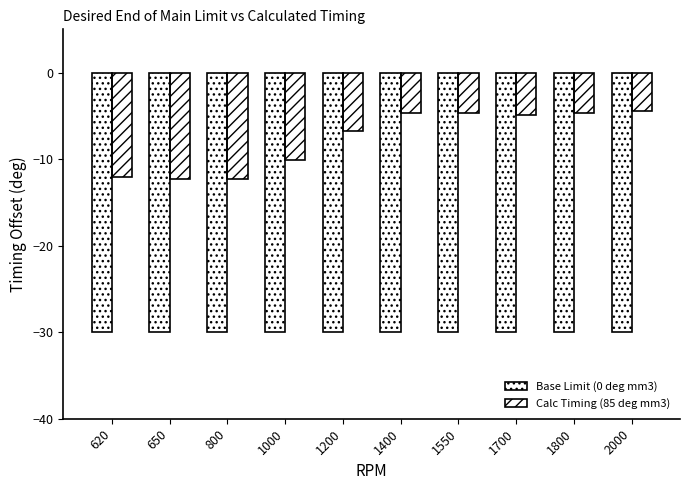

Rank the series by their maximum value, from highest to lowest.

Calc Timing (85 deg mm3), Base Limit (0 deg mm3)